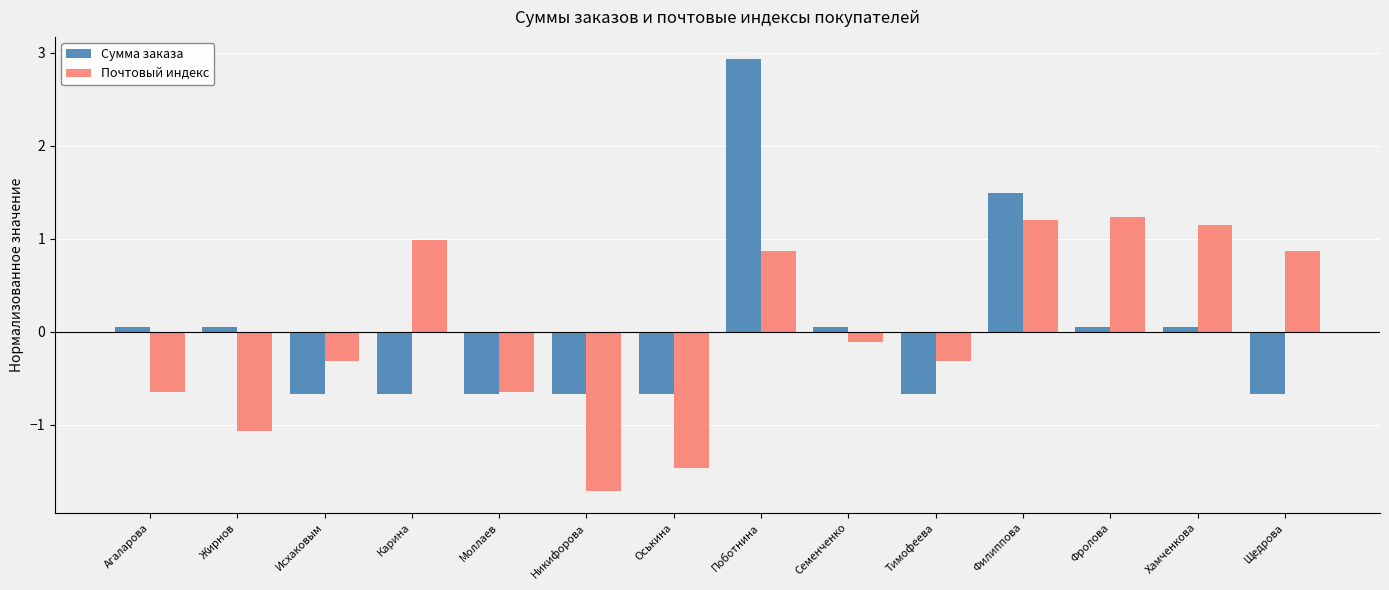

What is the label of the 13th bar from the left?

Хамченкова